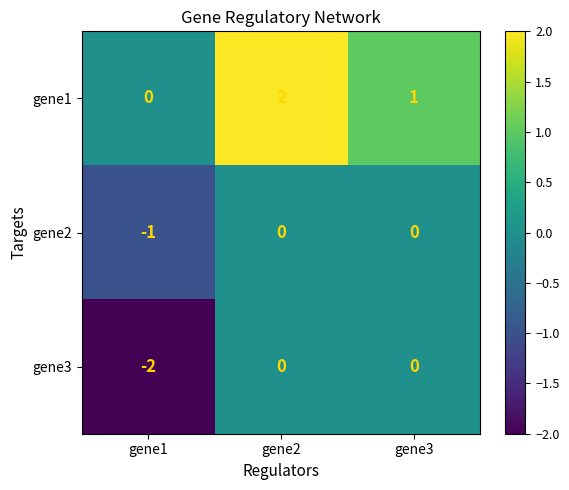

At which category does the chart reach its minimum across all series?

gene1